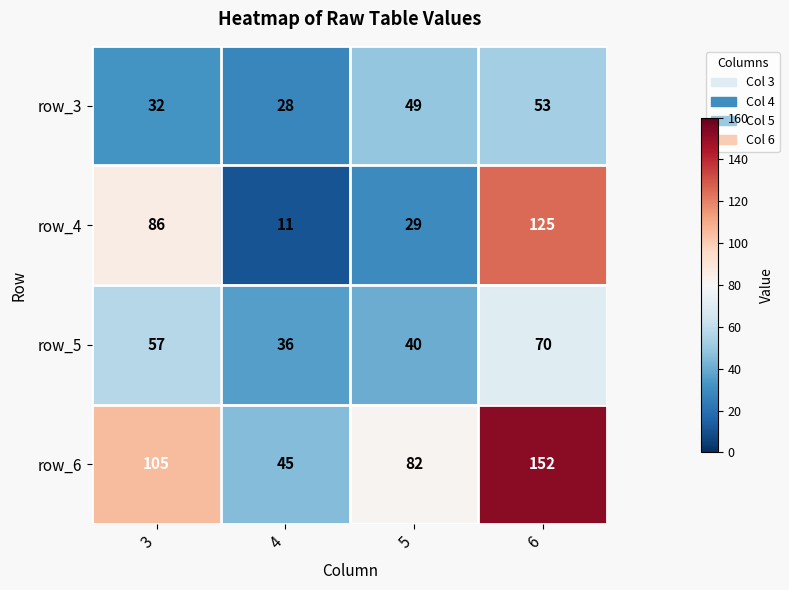

What is the difference between the second highest and second lowest values in the row_3 series?

17